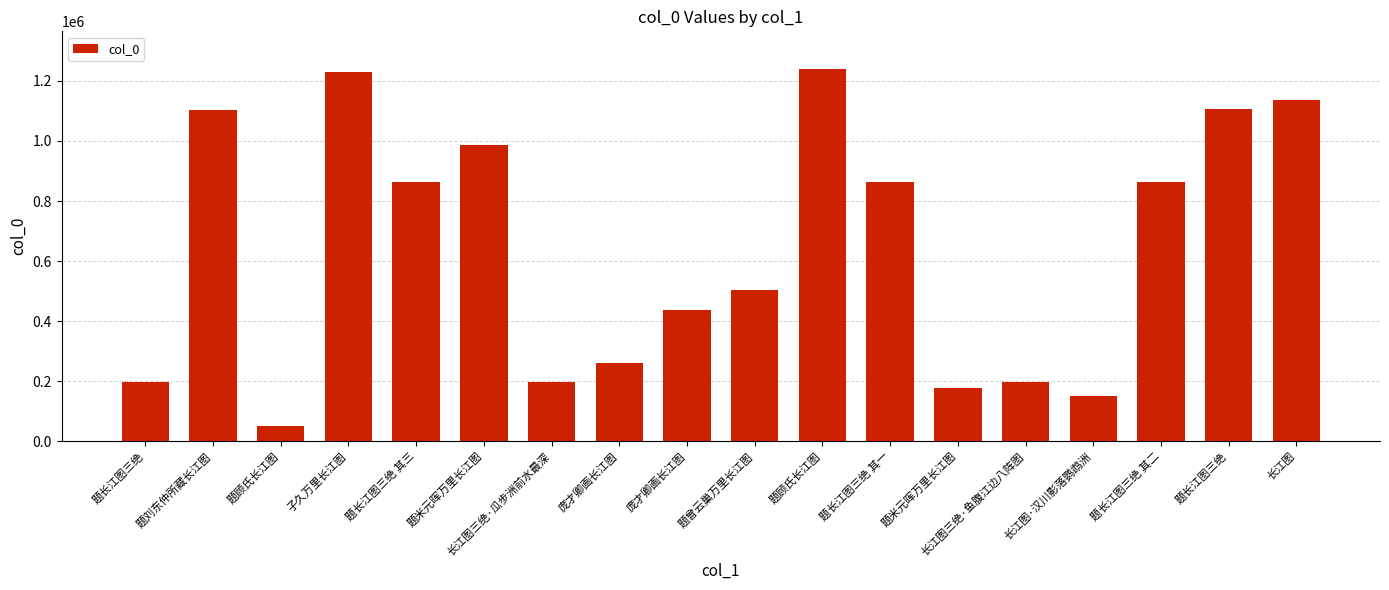

What is the label of the 4th bar from the left?

子久万里长江图